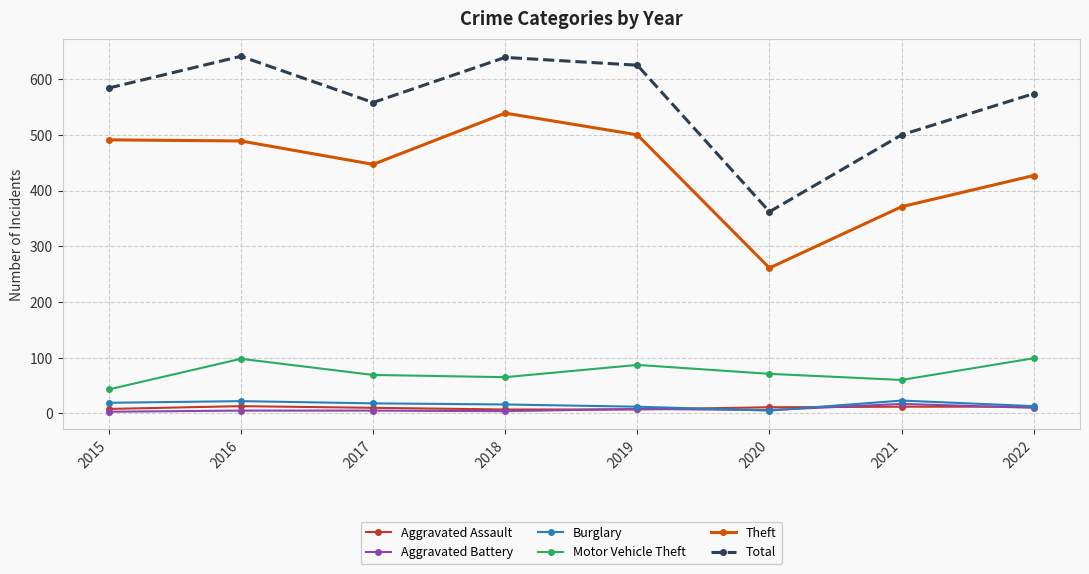

At which label does Aggravated Assault first exceed 11?

2016